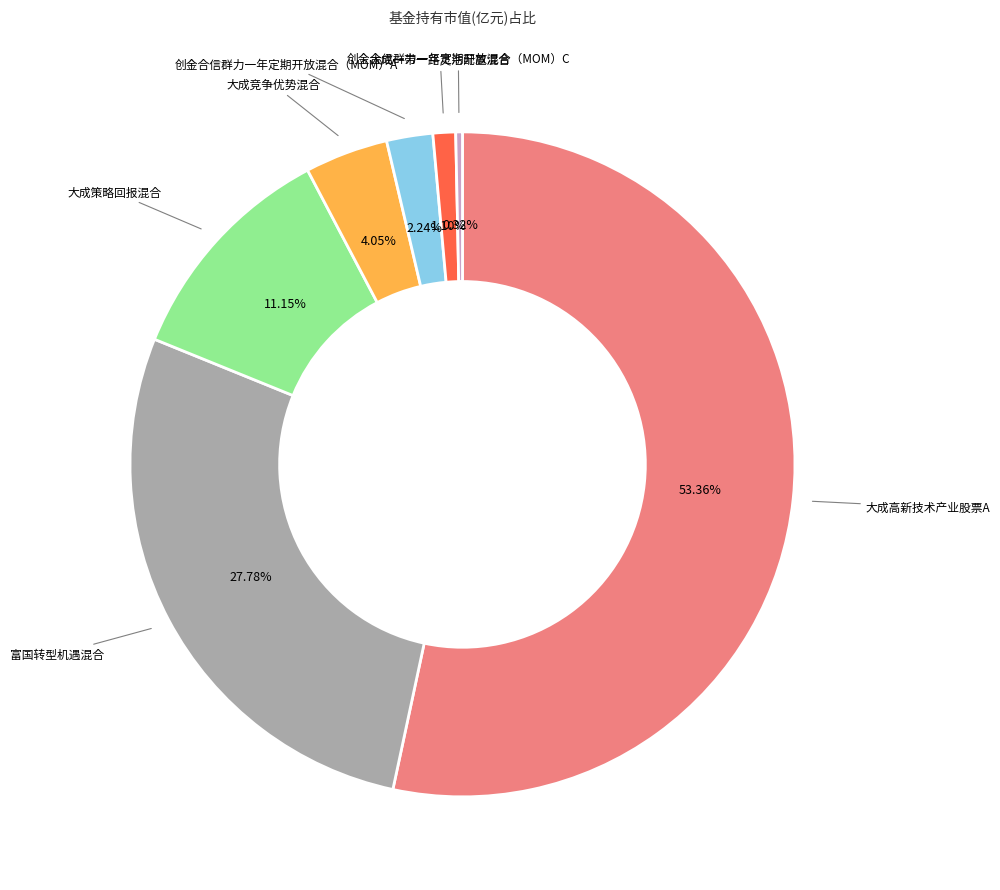

Which has a higher value, 大成一带一路灵活配置混合 or 大成竞争优势混合?

大成竞争优势混合